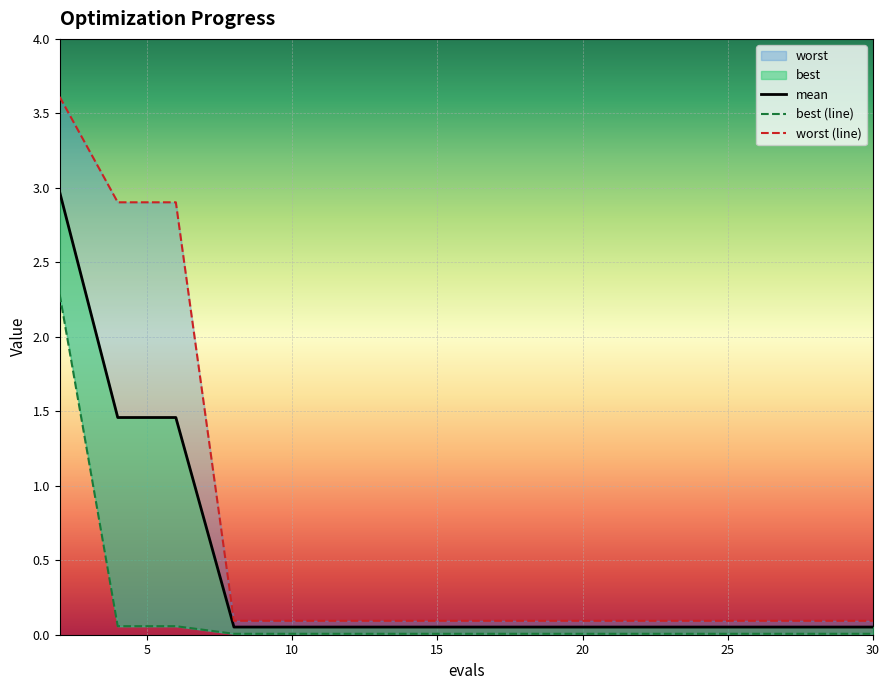

Which series changed the most between 8 and 14?

mean